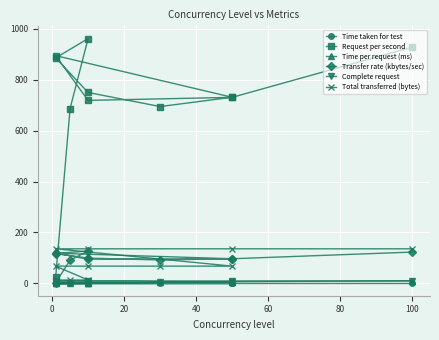

True or false: Total transferred (bytes) has a value of 21.2 at 0.

False